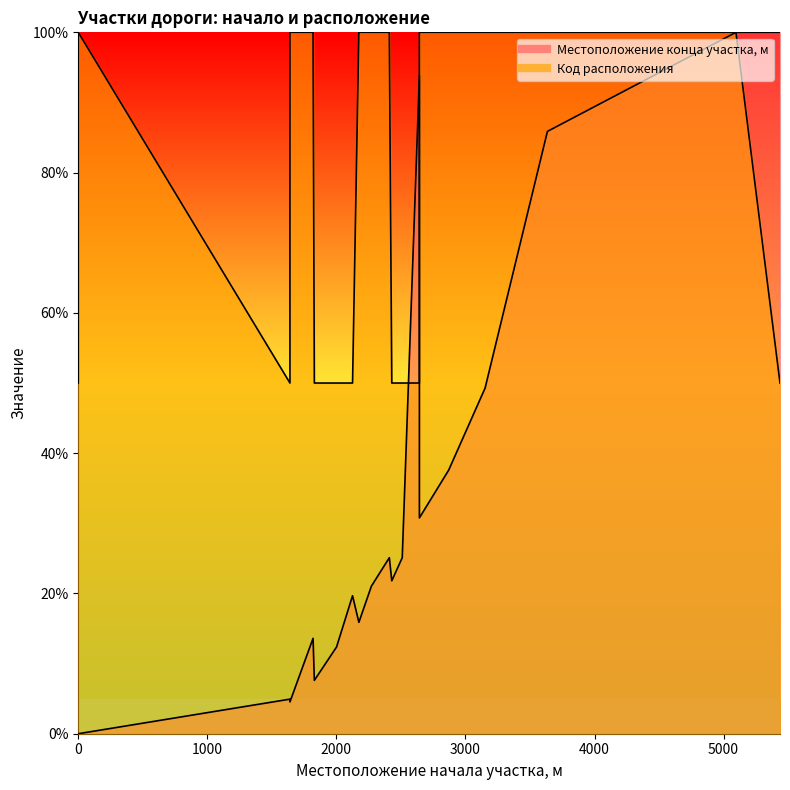

How many interior local valleys (lower than both neighbors) does the data have?

5